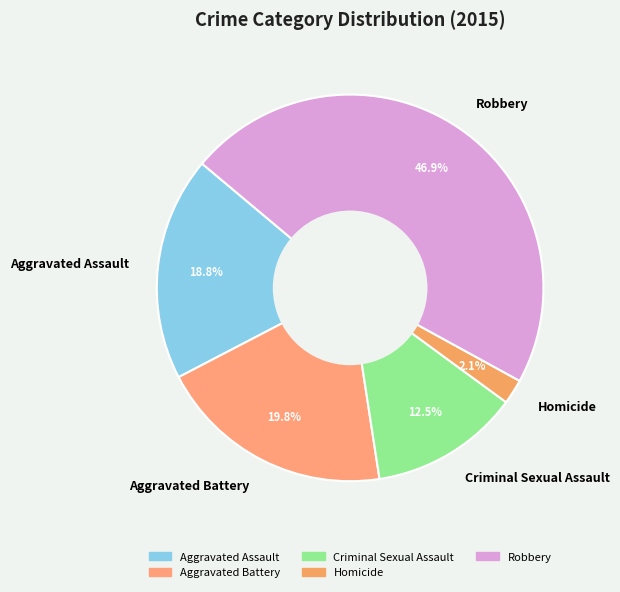

Approximately how many times larger is the value at Criminal Sexual Assault compared to Homicide?

6.0